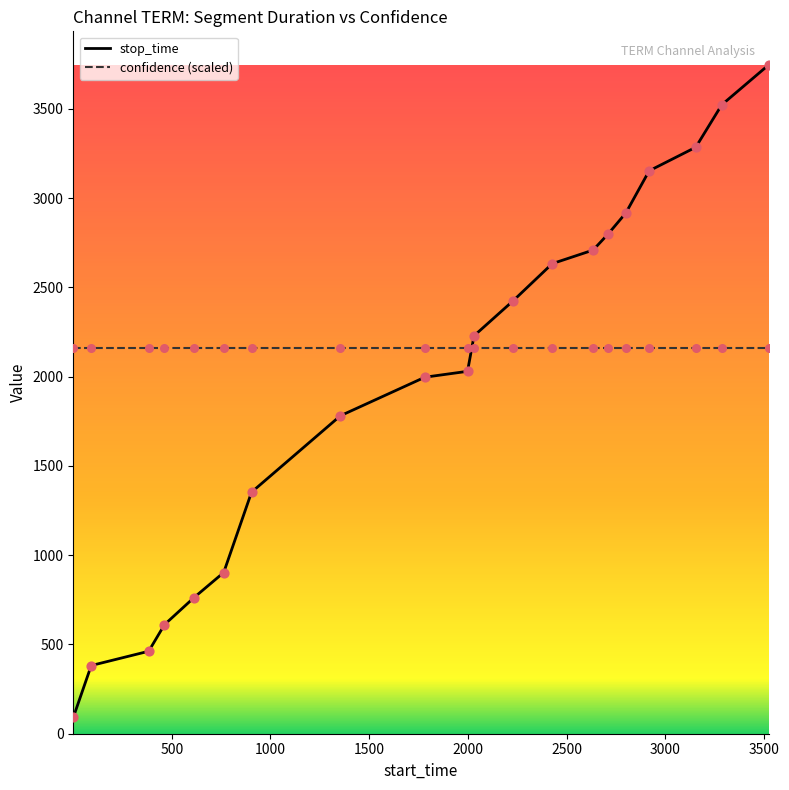

Between 1 and 2634, which is larger?

2634